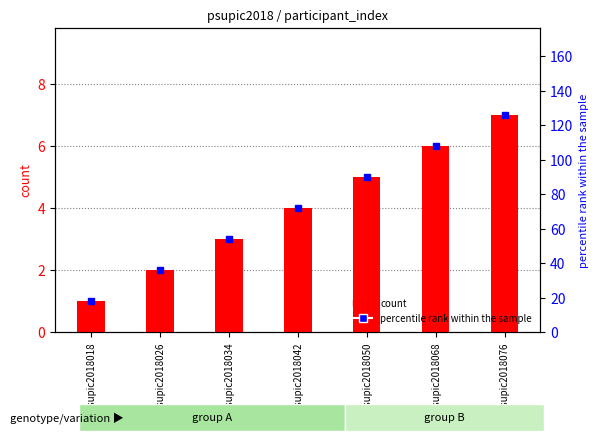

What are all the series names shown in the legend?

count, percentile rank within the sample